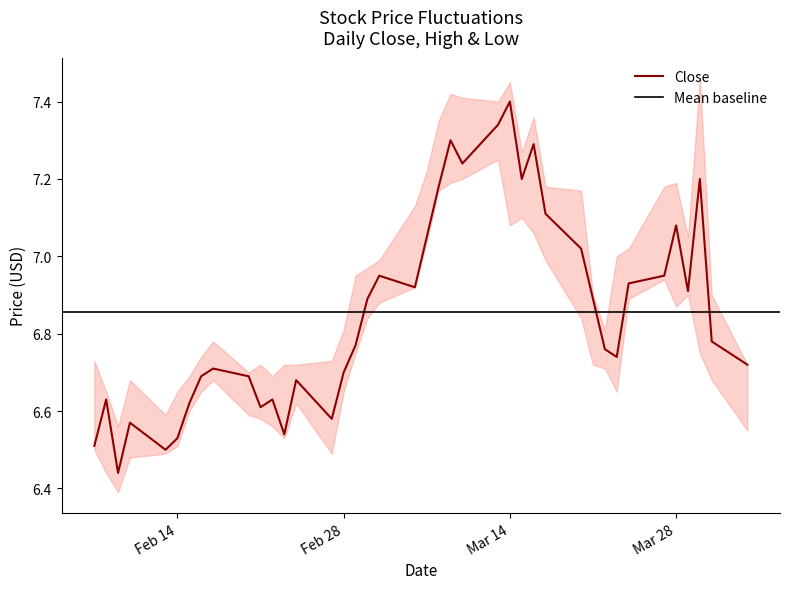

True or false: high has a value of 10.2 at 2023-02-15.

False